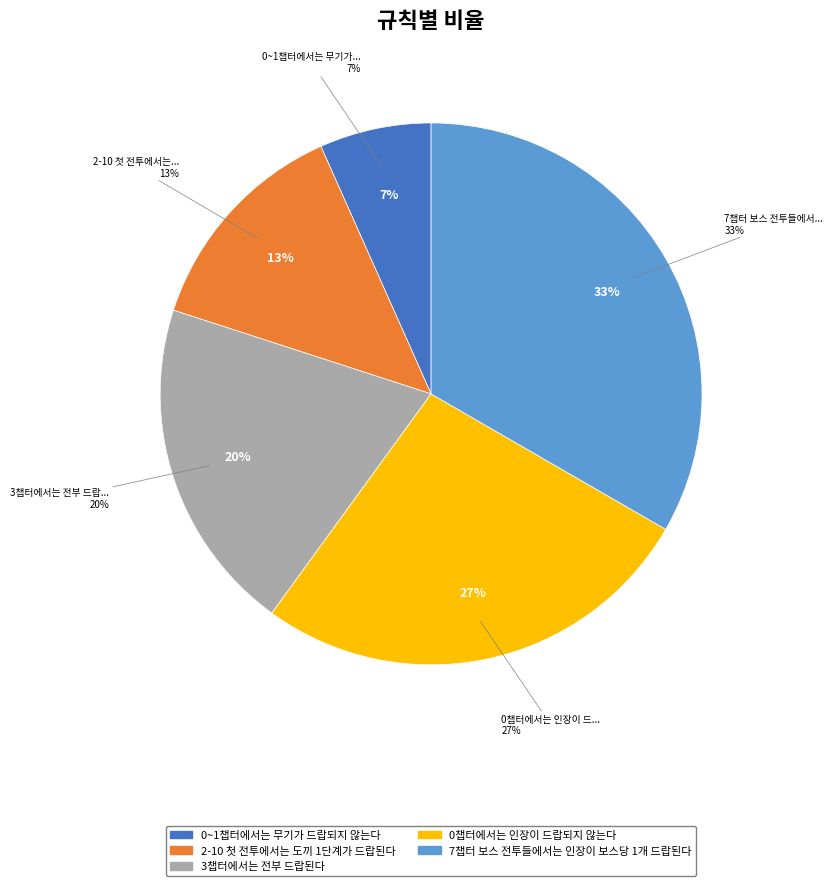

Rank the categories by value from highest to lowest.

7챕터 보스 전투들에서는 인장이 보스당 1개 드랍된다, 0챕터에서는 인장이 드랍되지 않는다, 3챕터에서는 전부 드랍된다, 2-10 첫 전투에서는 도끼 1단계가 드랍된다, 0~1챕터에서는 무기가 드랍되지 않는다